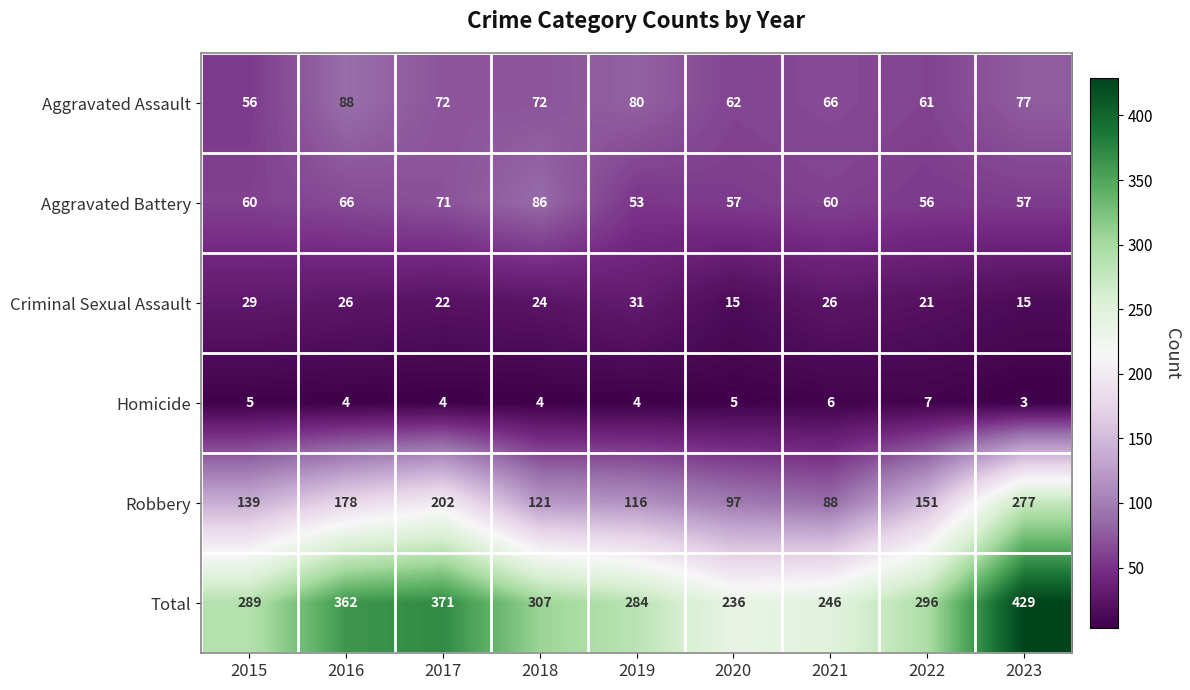

How many values in the Robbery series are below 139?

4